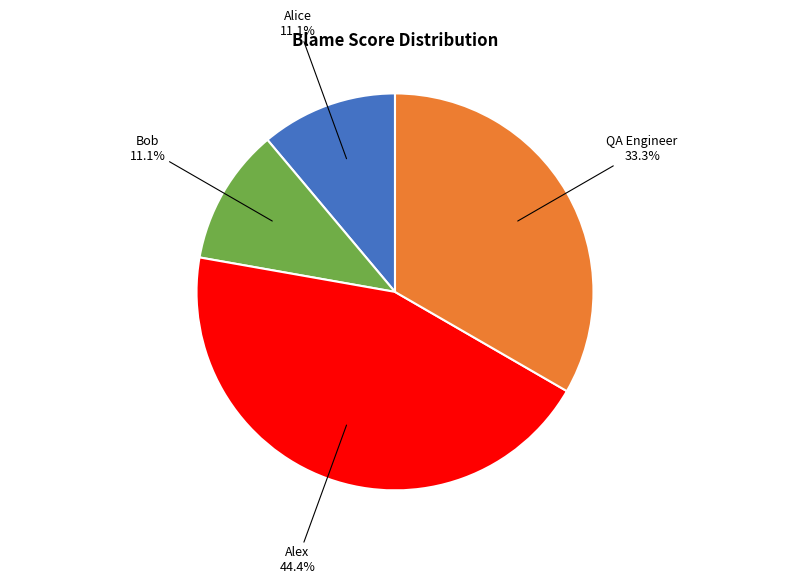

Does any single category account for the majority?

No